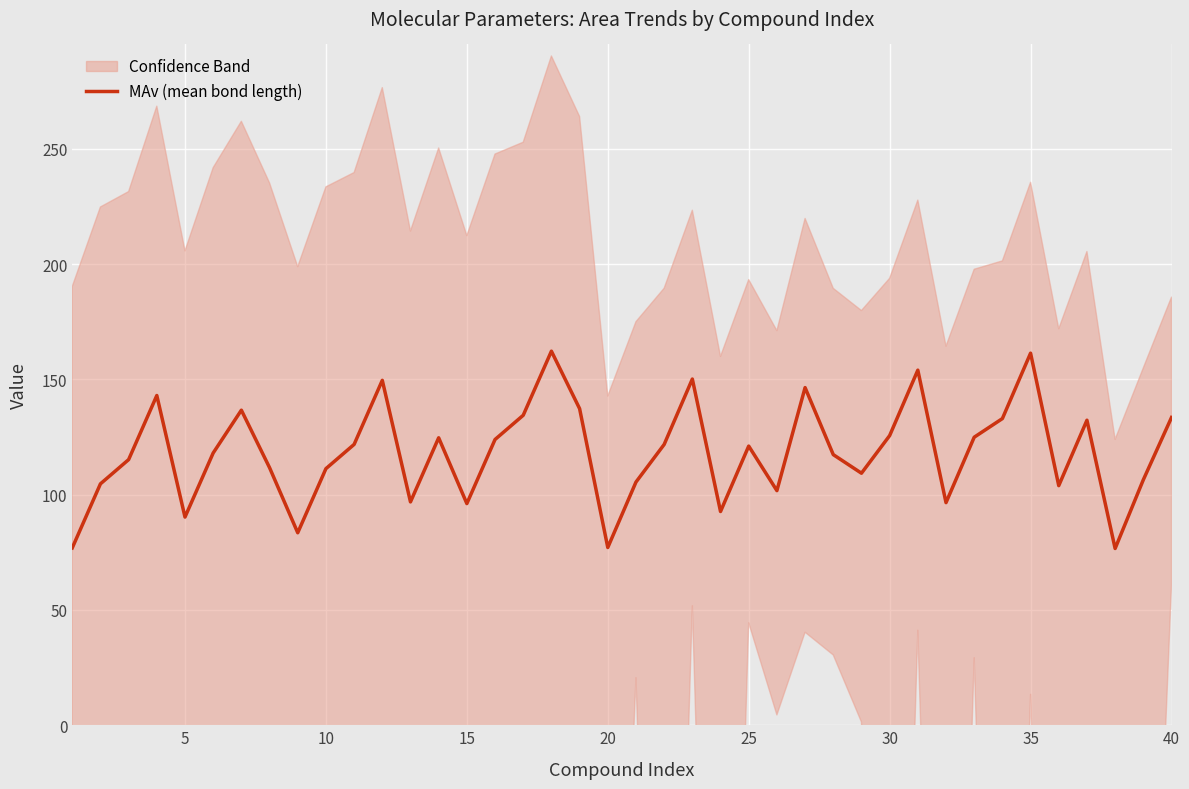

The MAv (mean bond length) series shows 133.5 at 40. True or false?

True